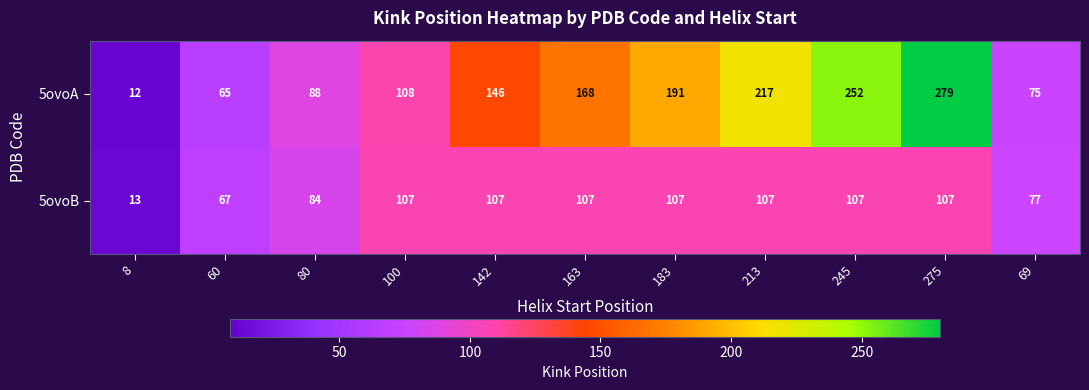

Read the 5ovoA value at 69, to the nearest 5.

75